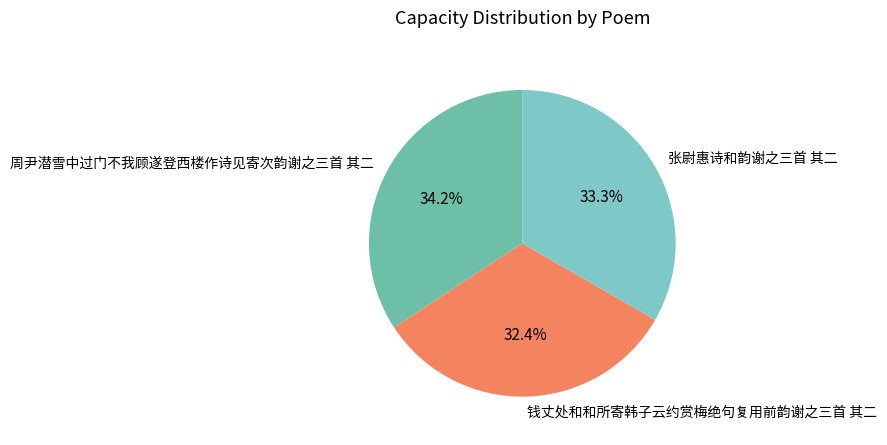

Is it true that 周尹潜雪中过门不我顾遂登西楼作诗见寄次韵谢之三首 其二 is 34% of the pie?

True